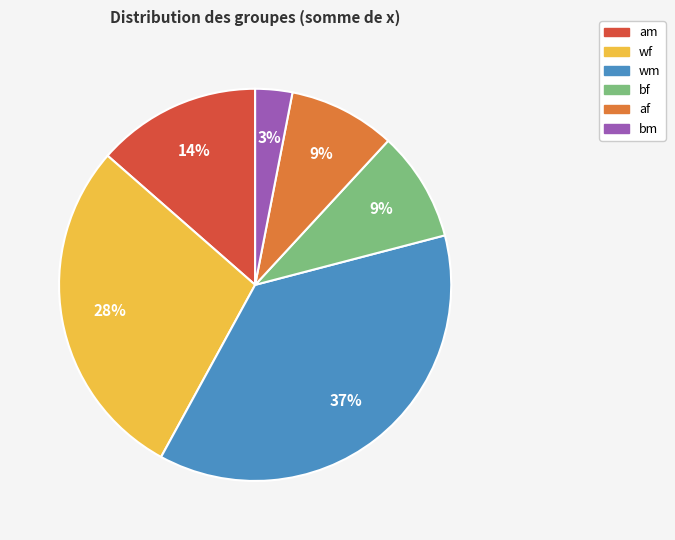

The af slice represents 1% of the pie. True or false?

False